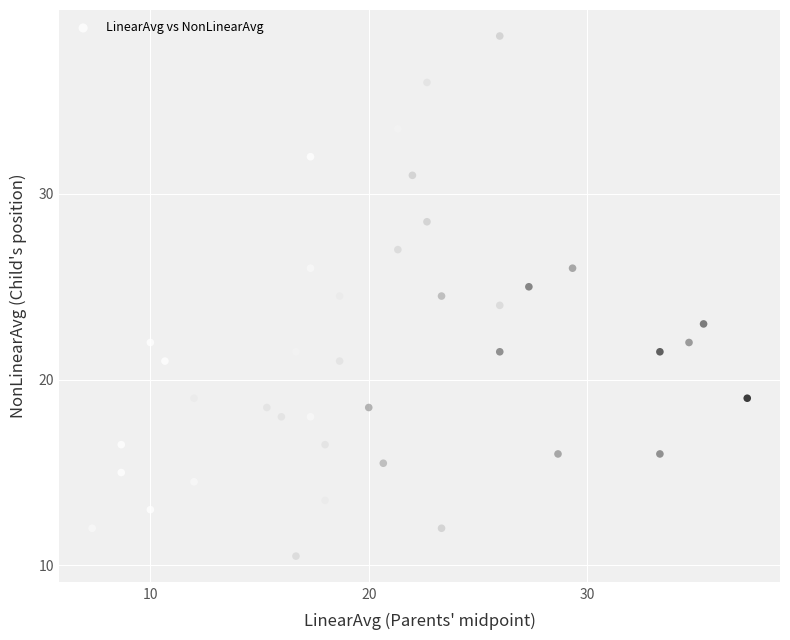

What is the range of Y values (max minus min)?

28.0